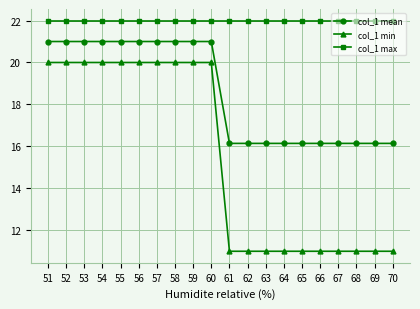

Does the chart display data point markers on the line(s)?

Yes